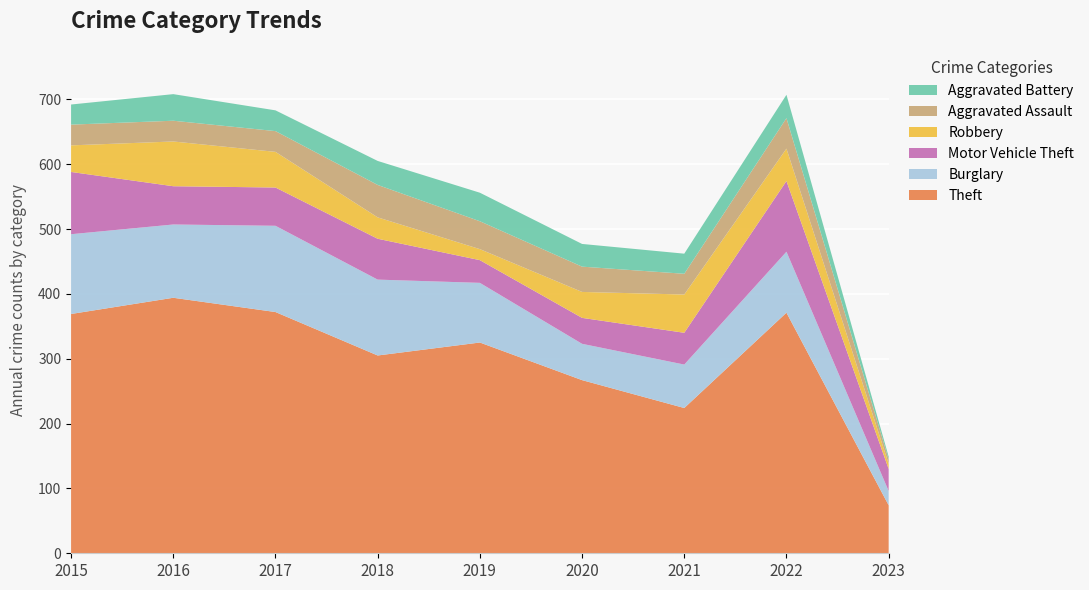

Reading left to right, transcribe all the data shown in this chart.

Theft: 369	394	372	305	325	267	224	371	74
Burglary: 123	113	133	117	92	56	67	94	22
Motor Vehicle Theft: 96	59	59	63	35	40	49	109	34
Robbery: 41	69	55	33	17	40	59	50	8
Aggravated Assault: 32	32	32	50	43	39	32	47	7
Aggravated Battery: 31	41	32	37	44	35	31	36	4